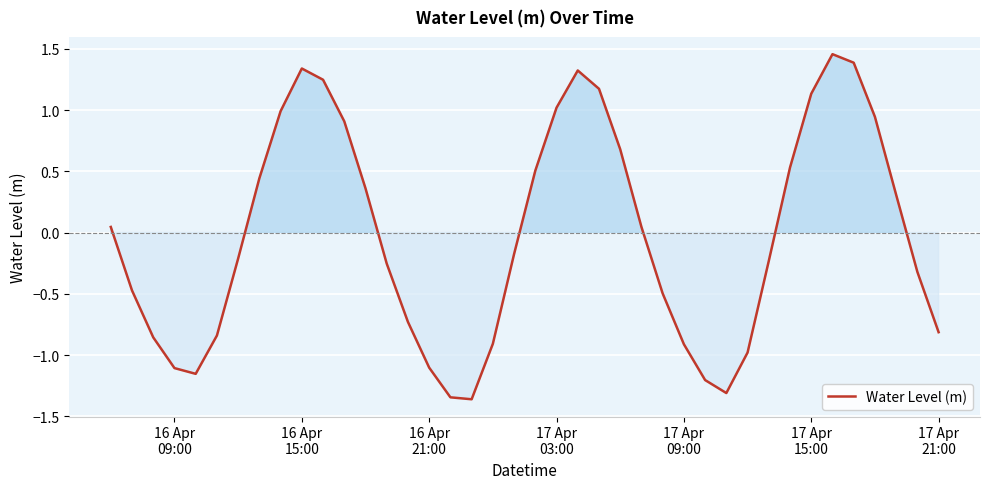

What is the difference between the maximum and minimum values?

2.8